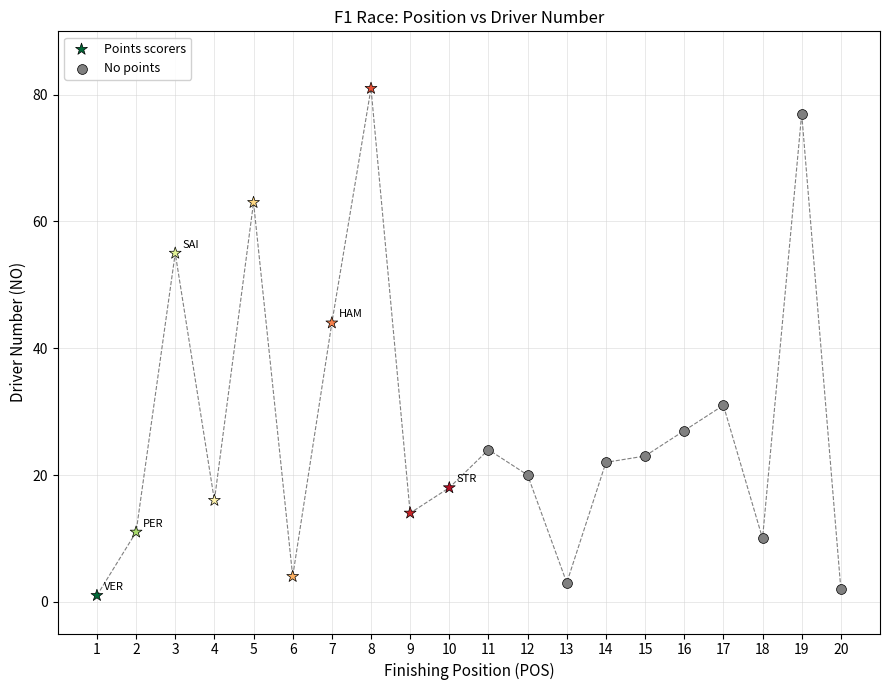

What are all the series names shown in the legend?

Points scorers, No points